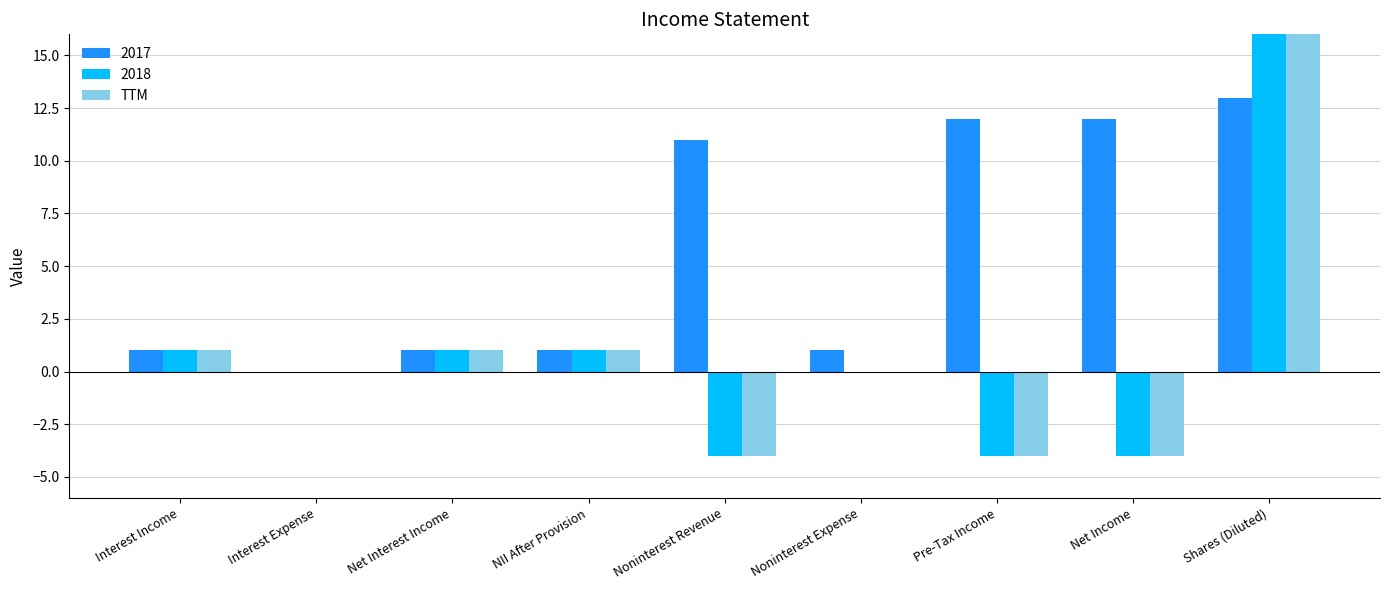

What is the smallest value displayed?

-4